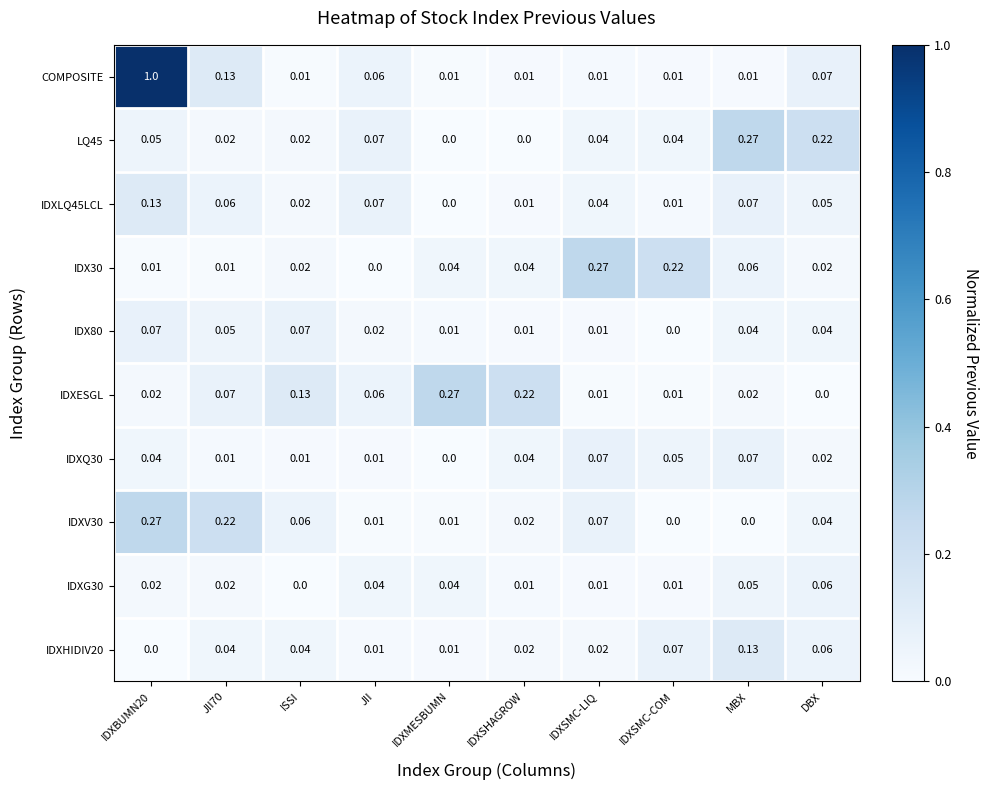

At which label does IDXG30 reach its minimum?

ISSI